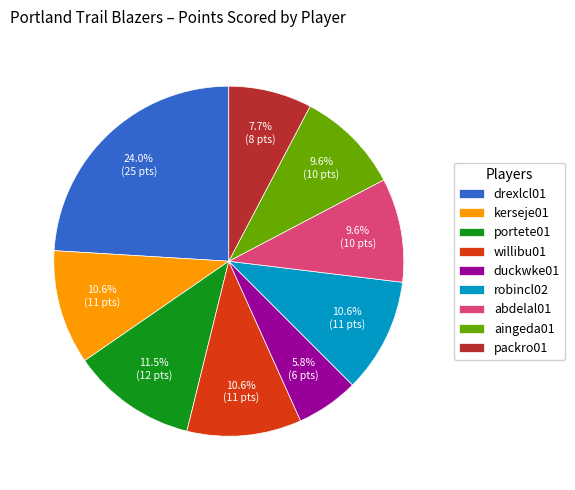

The aingeda01 slice represents 10% of the pie. True or false?

True